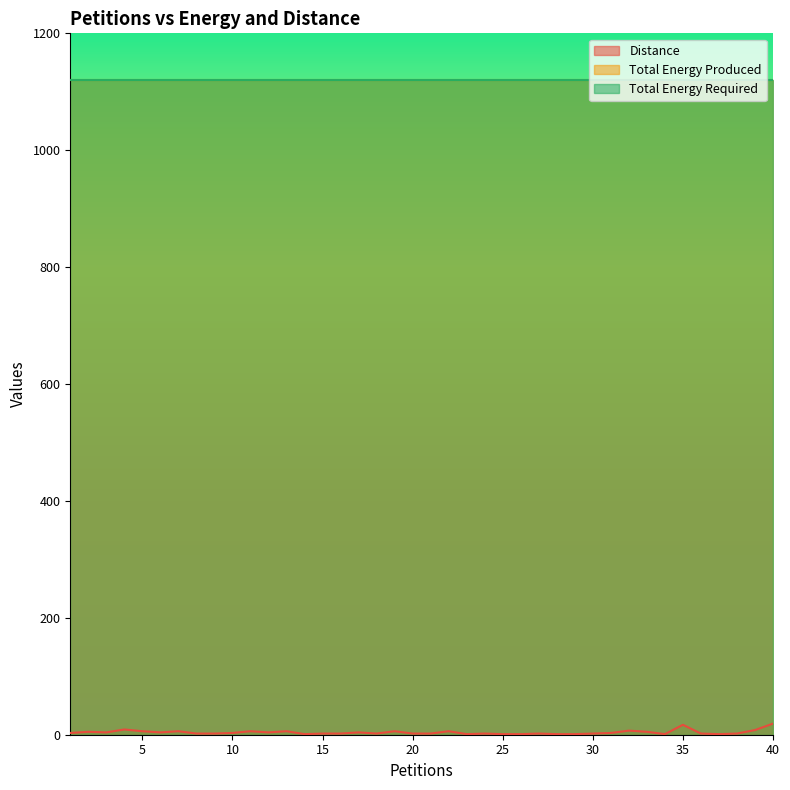

What is the highest value of the Total Energy Produced series?

1120